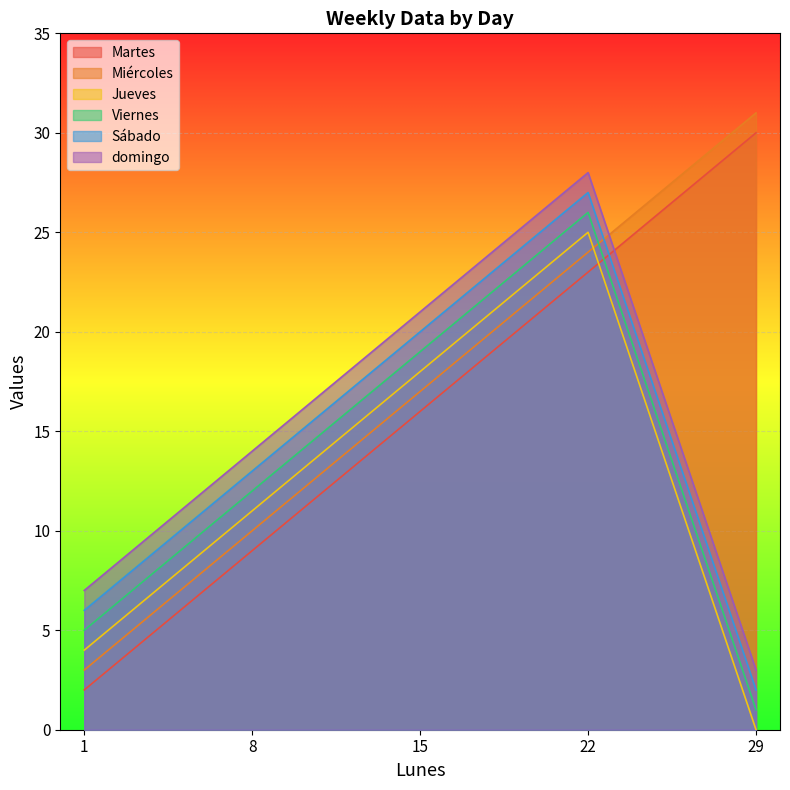

Reading left to right, transcribe all the data shown in this chart.

Martes: 2	9	16	23	30
Miércoles: 3	10	17	24	31
Jueves: 4	11	18	25	0
Viernes: 5	12	19	26	1
Sábado: 6	13	20	27	2
domingo: 7	14	21	28	3